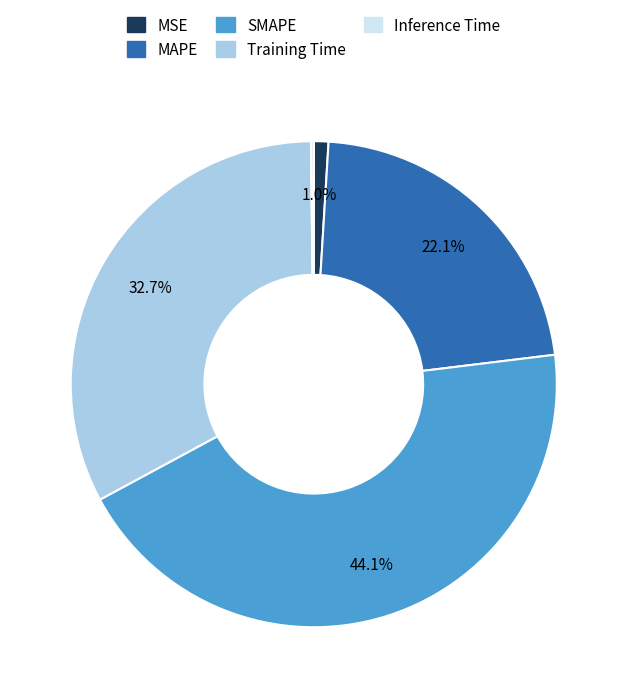

Which slice is the largest?

SMAPE